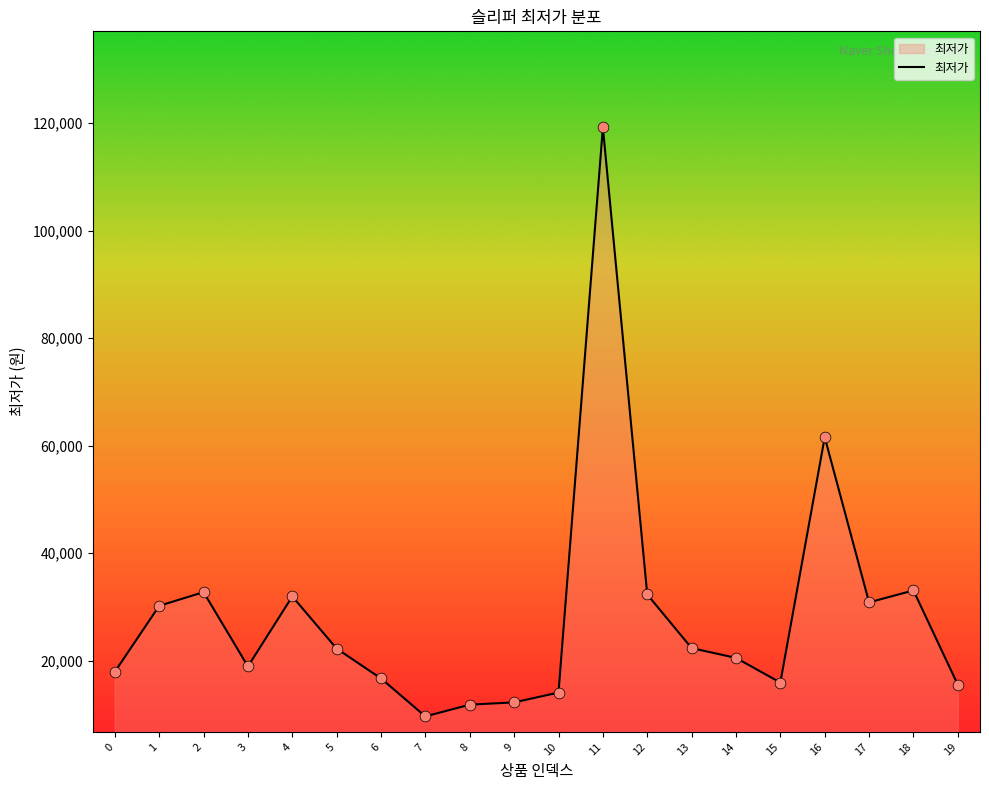

Between 7 and 16, which is larger?

16